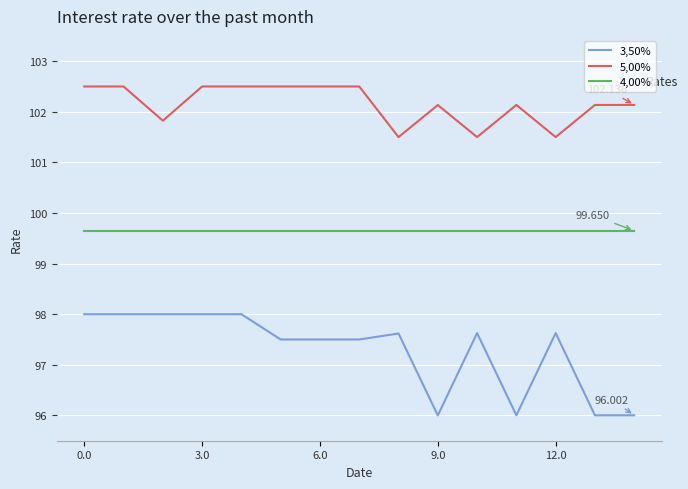

What is the difference between the second highest and second lowest values in the 3,50% series?

2.0